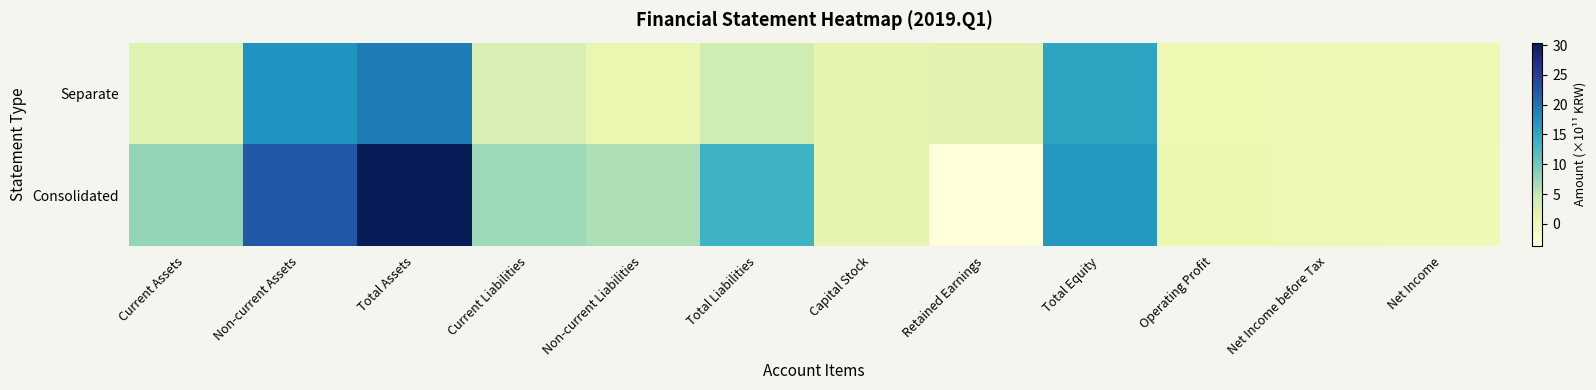

Reading left to right, transcribe all the data shown in this chart.

Consolidated: Current Assets=7.9	Non-current Assets=22.5	Total Assets=30.4	Current Liabilities=7.3	Non-current Liabilities=6.4	Total Liabilities=13.7	Capital Stock=1.5	Retained Earnings=-3.7	Total Equity=16.7	Operating Profit=0.6	Net Income before Tax=0.2	Net Income=0.1
Separate: Current Assets=2.1	Non-current Assets=17.1	Total Assets=19.3	Current Liabilities=3.1	Non-current Liabilities=0.8	Total Liabilities=3.9	Capital Stock=1.5	Retained Earnings=1.8	Total Equity=15.4	Operating Profit=0.3	Net Income before Tax=0.3	Net Income=0.3